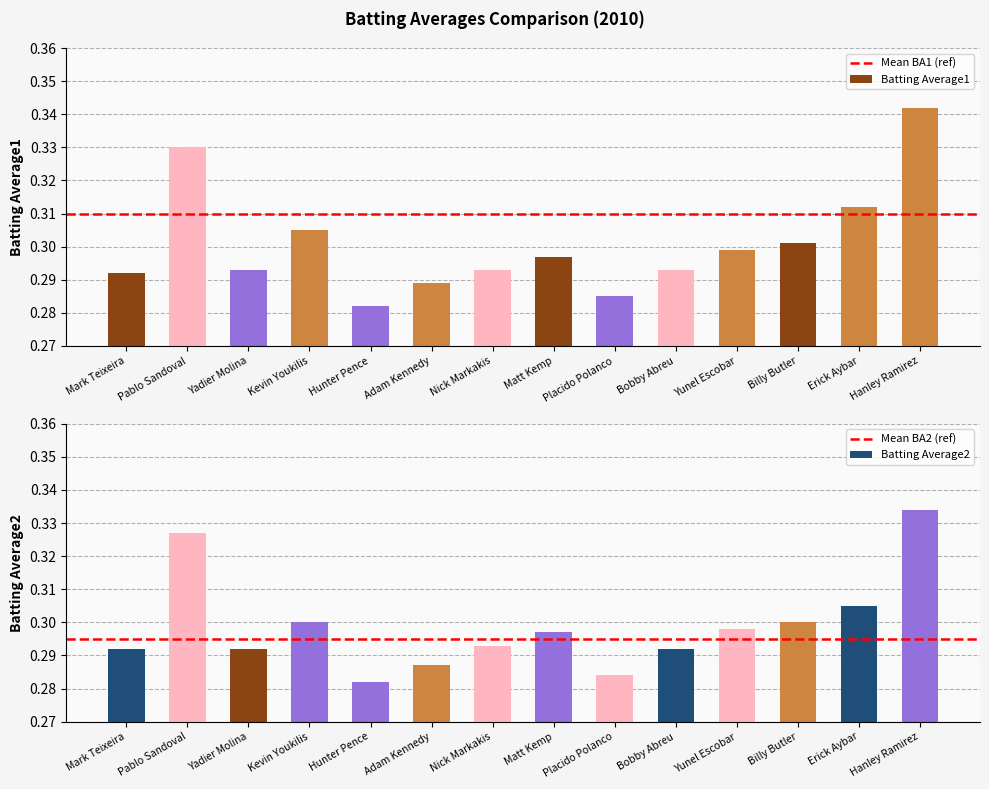

Which category has the highest value in the Mean BA2 (ref) series?

Mark Teixeira